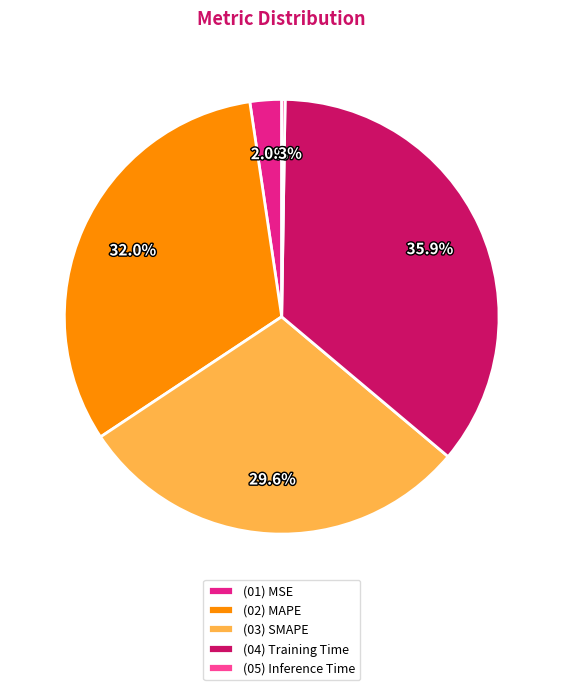

Which has a higher value, (01) MSE or (03) SMAPE?

(03) SMAPE